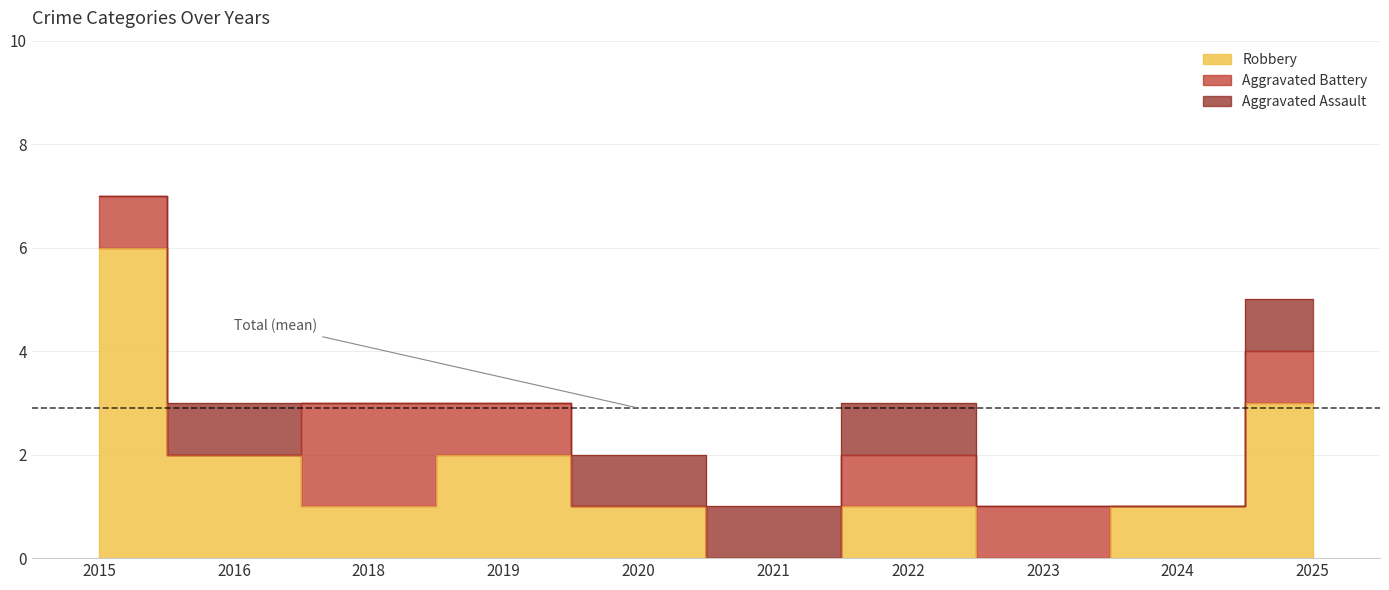

Which series changed the most between 2016 and 2021?

Robbery